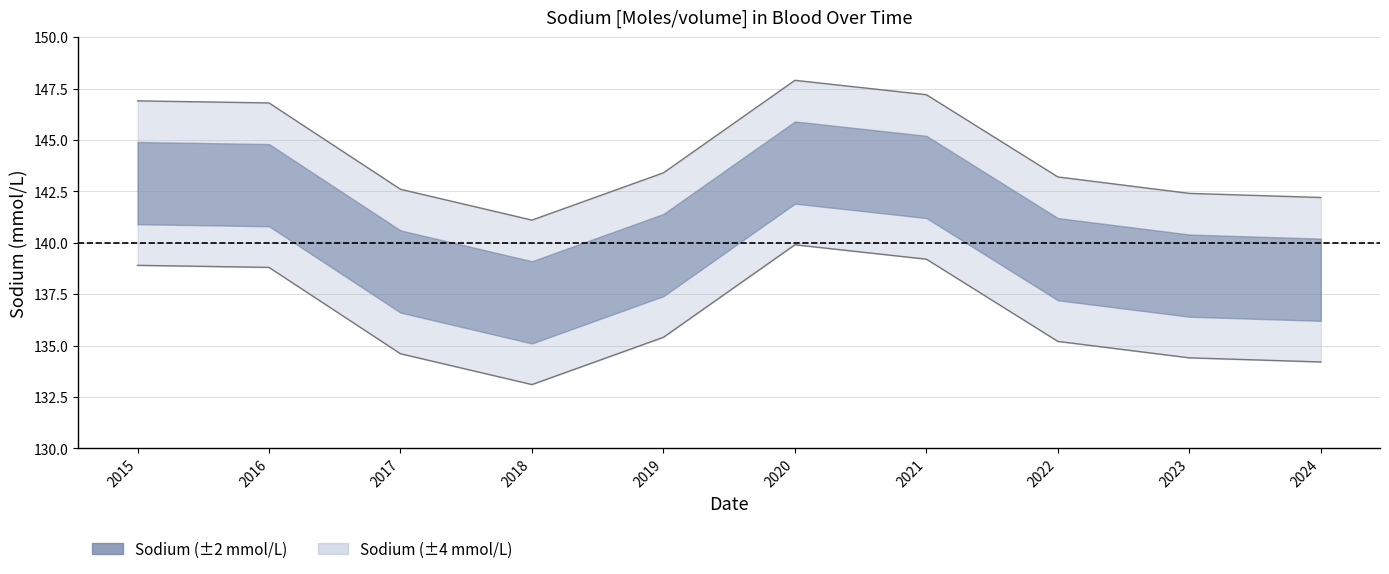

Approximately how many times larger is the value at 2024 compared to 2019?

1.0